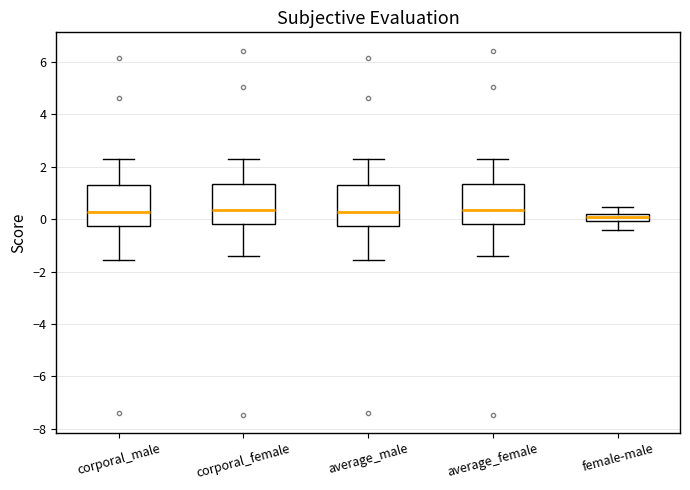

Where does the upper whisker of the box for average_male end on the y-axis? The values are not printed on the chart, so give them approximately, as read against the axis.

2.2